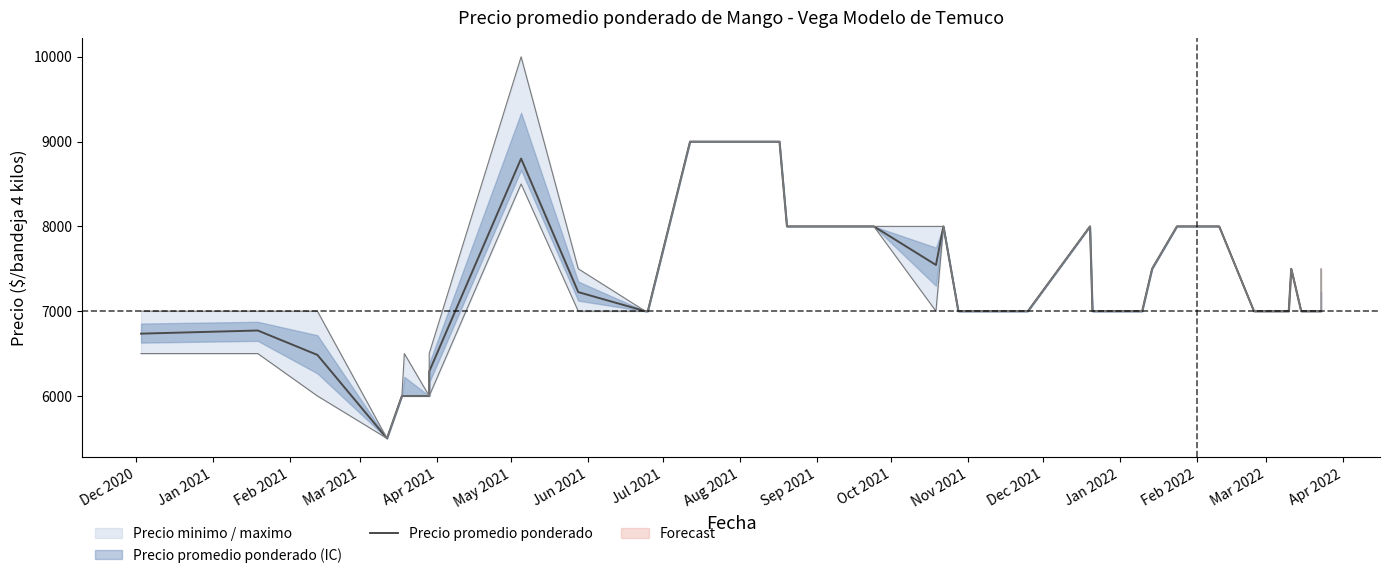

Which has a higher value, Mar 2021 or Feb 2022?

Feb 2022